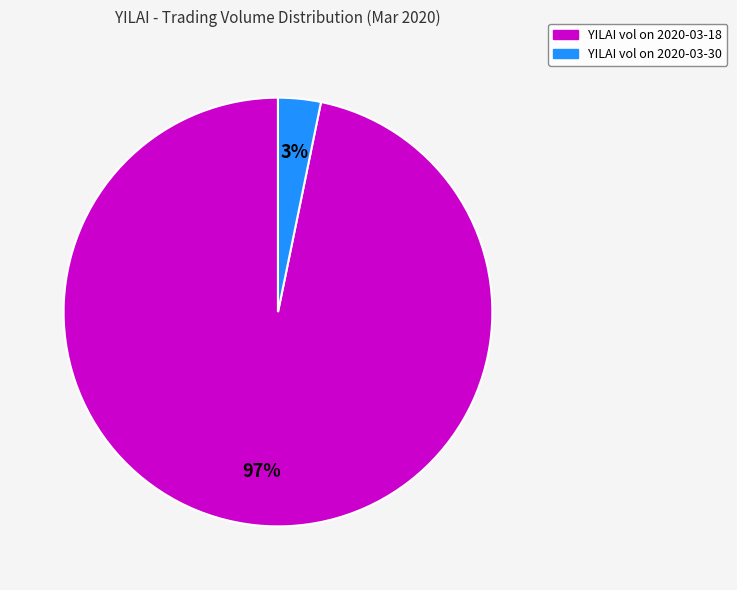

What is the smallest slice in the pie chart?

YILAI vol on 2020-03-30